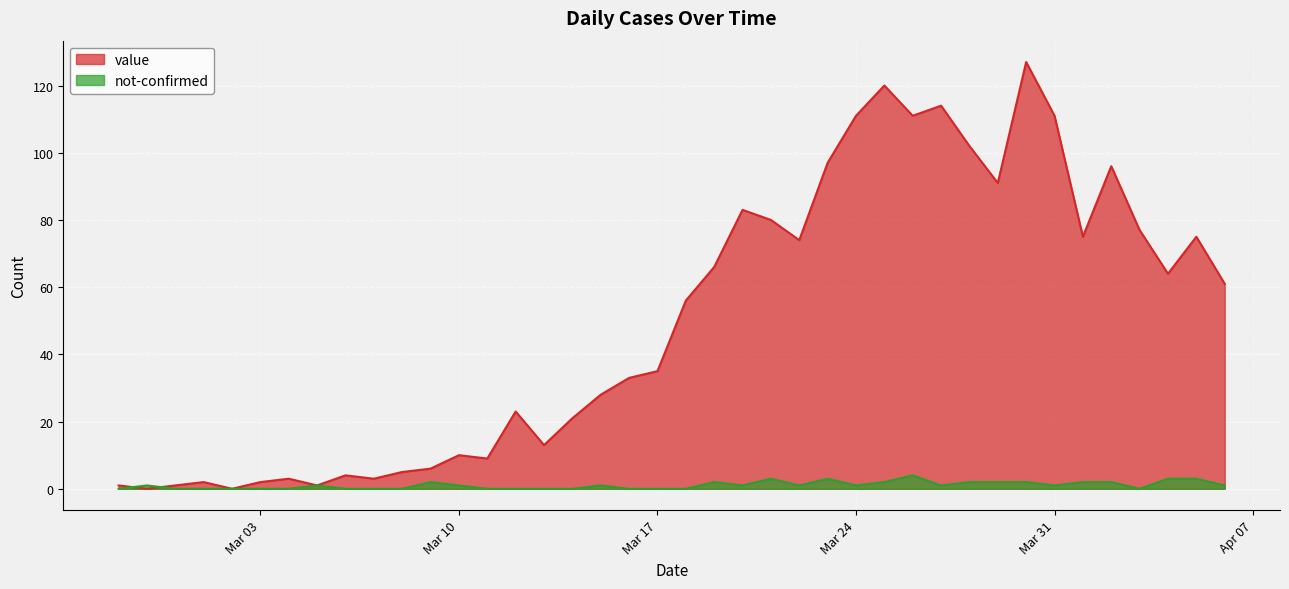

What is the highest value of the value series?

127